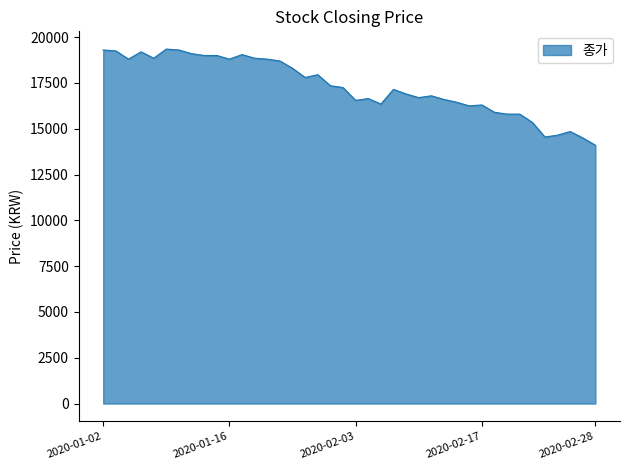

What is the greatest value displayed?

19350